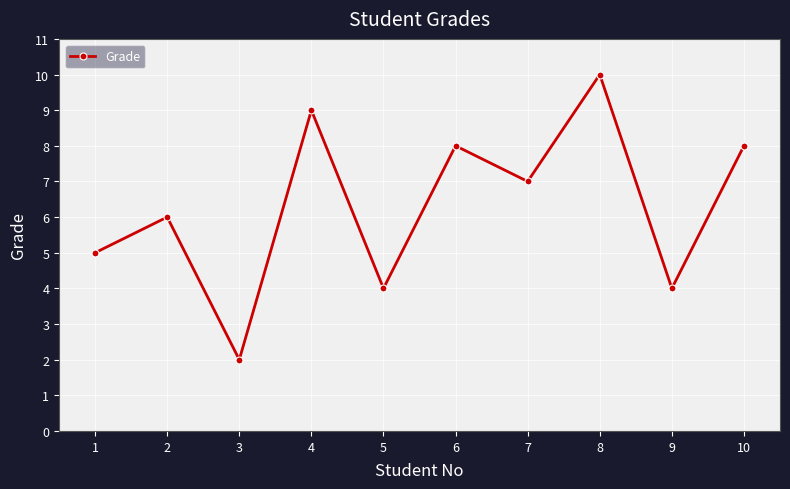

What is the difference between the values at 3 and 1?

3